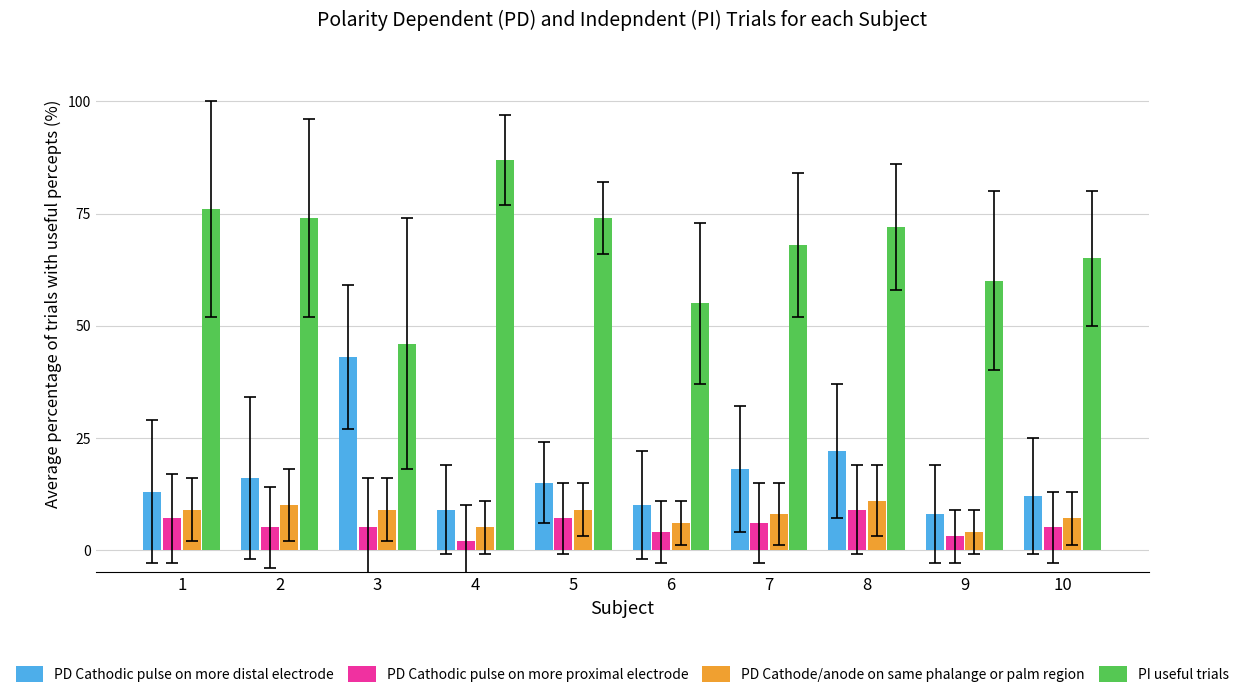

What is the total value across all series at 9?

75